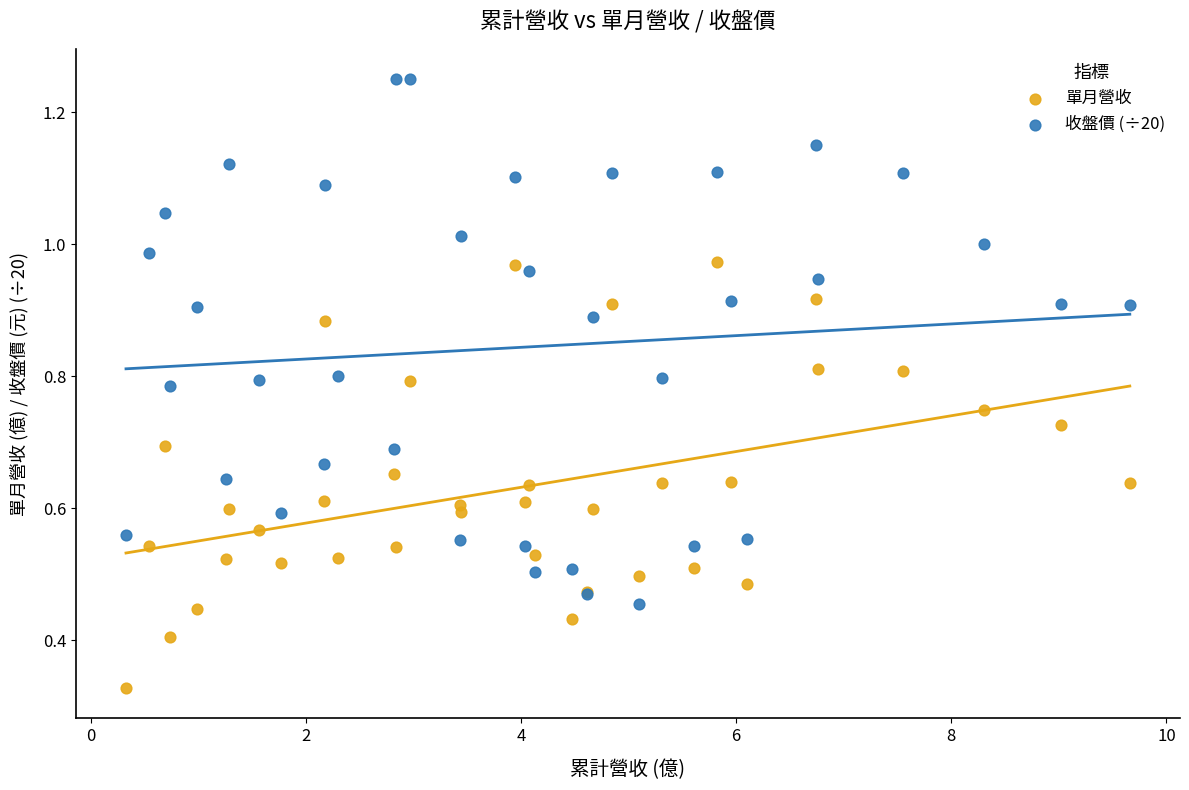

Which series contains the highest Y value?

收盤價 (÷20)